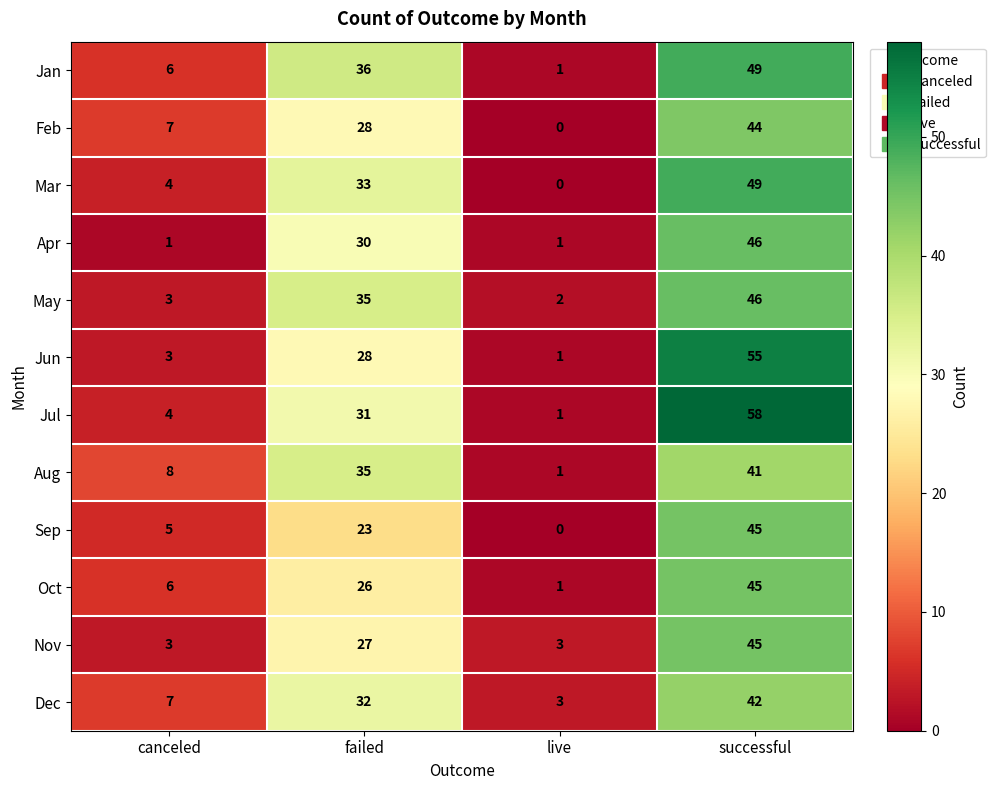

Read the Aug value at canceled, to the nearest 5.

10